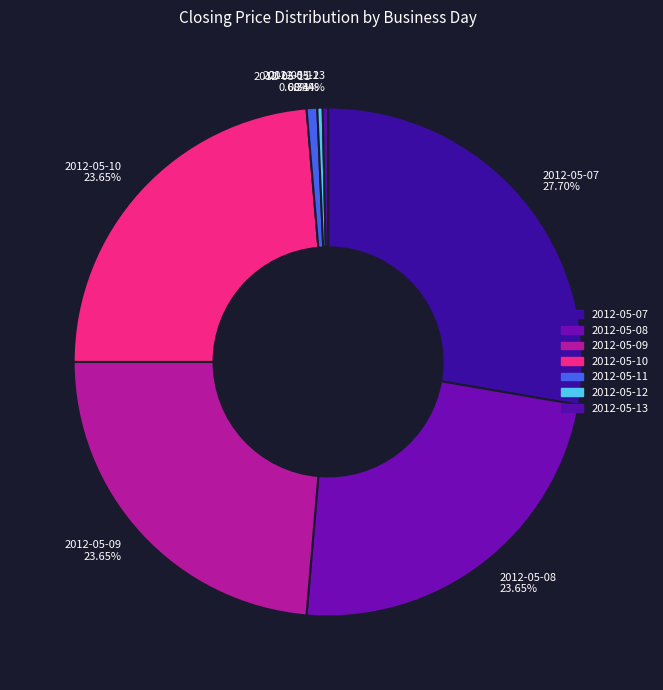

Which has a higher value, 2012-05-12 or 2012-05-07?

2012-05-07